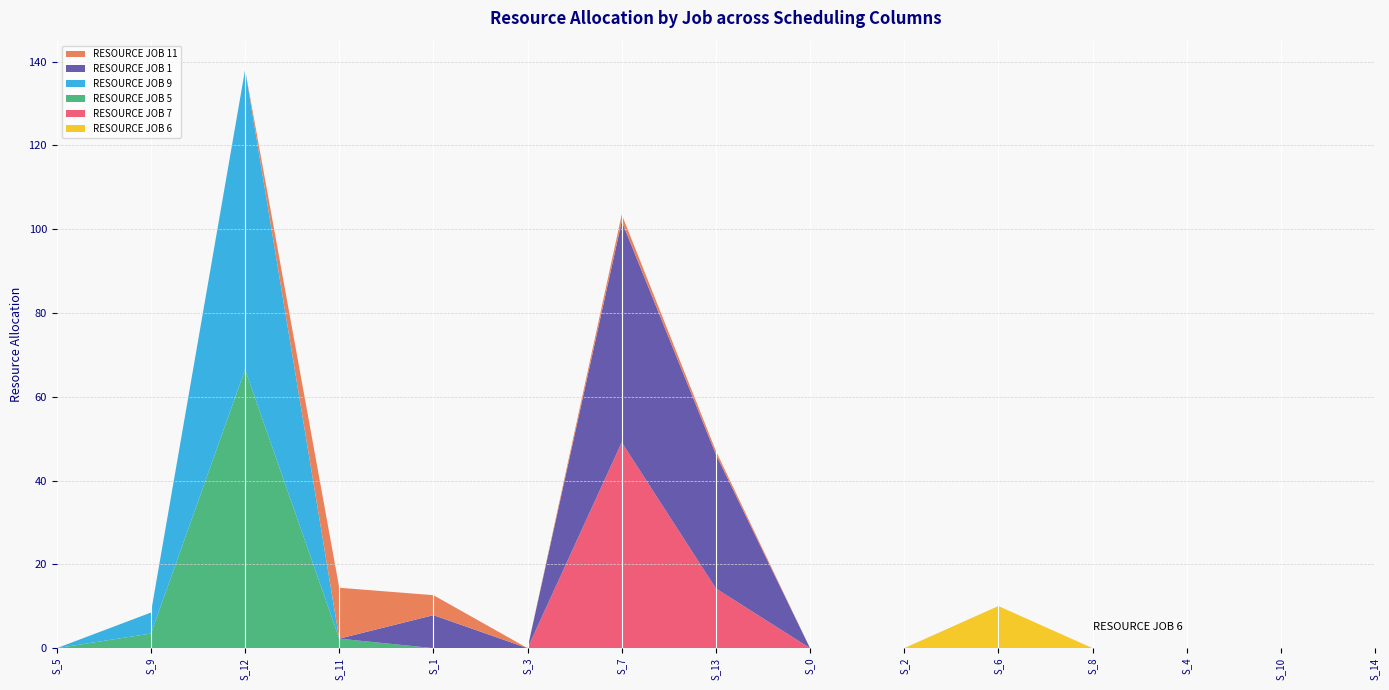

Reading left to right, extract all data points from this chart.

RESOURCE JOB 6: 0.0	0.0	0.0	0.0	0.0	0.0	0.0	0.0	0.0	0.0	10.1	0.0	0.0	0.0	0.0
RESOURCE JOB 7: 0.0	0.0	0.0	0.0	0.0	0.0	49.1	14.3	0.0	0.0	0.0	0.0	0.0	0.0	0.0
RESOURCE JOB 5: 0.0	3.5	66.5	2.3	0.0	0.0	0.0	0.0	0.0	0.0	0.0	0.0	0.0	0.0	0.0
RESOURCE JOB 9: 0.0	5.0	71.6	0.0	0.0	0.0	0.0	0.0	0.0	0.0	0.0	0.0	0.0	0.0	0.0
RESOURCE JOB 1: 0.0	0.0	0.0	0.0	7.9	0.0	52.8	32.0	0.0	0.0	0.0	0.0	0.0	0.0	0.0
RESOURCE JOB 11: 0.0	0.0	0.0	12.1	4.8	0.0	1.6	0.8	0.0	0.0	0.0	0.0	0.0	0.0	0.0